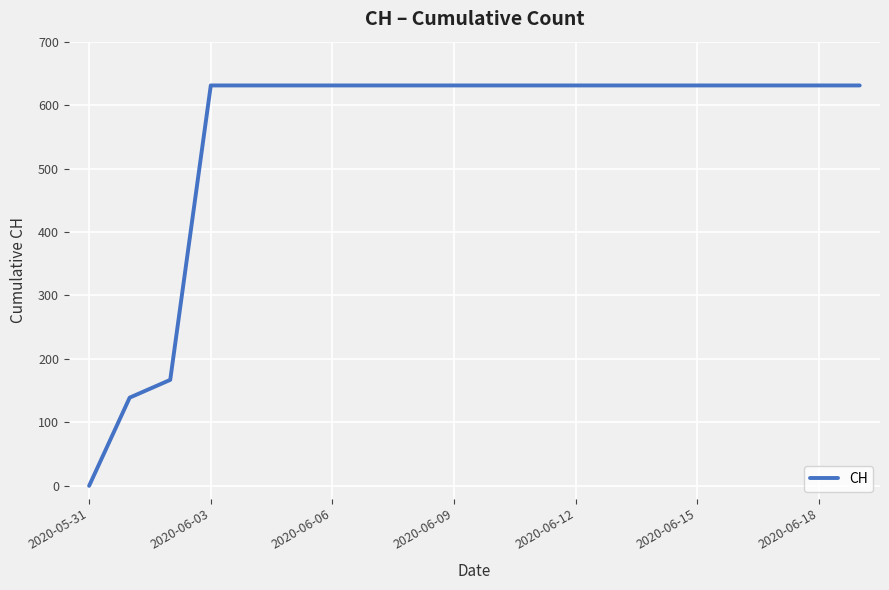

What is the difference between the maximum and minimum values?

631